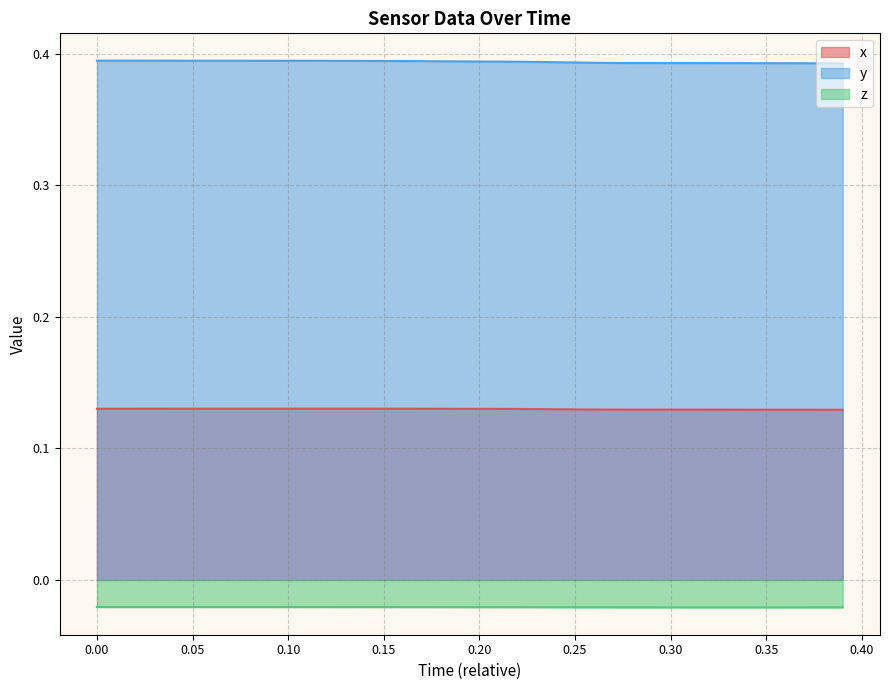

True or false: x and y cross at least once.

False